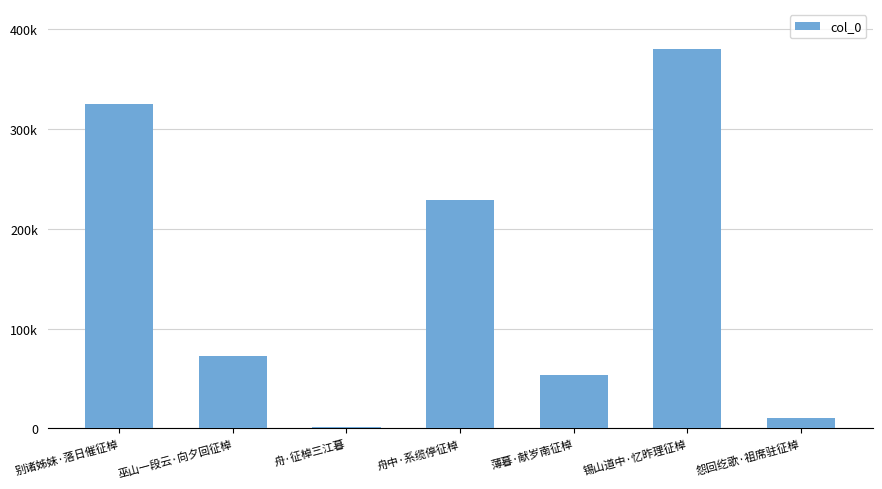

Are the bars horizontal?

No